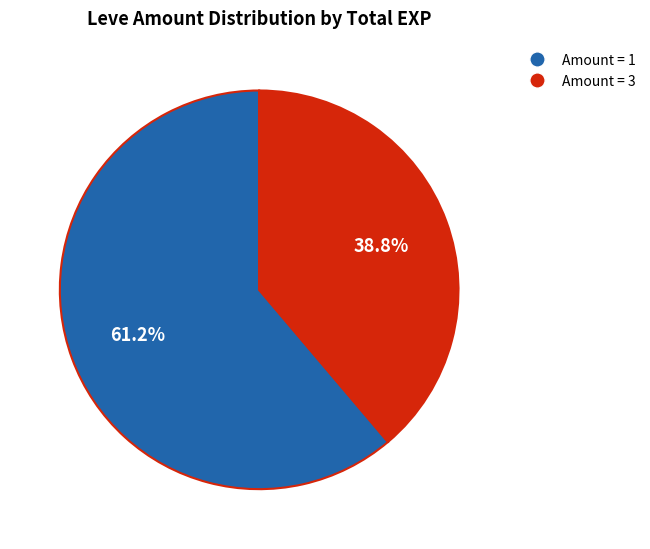

How many segments does this pie chart have?

2